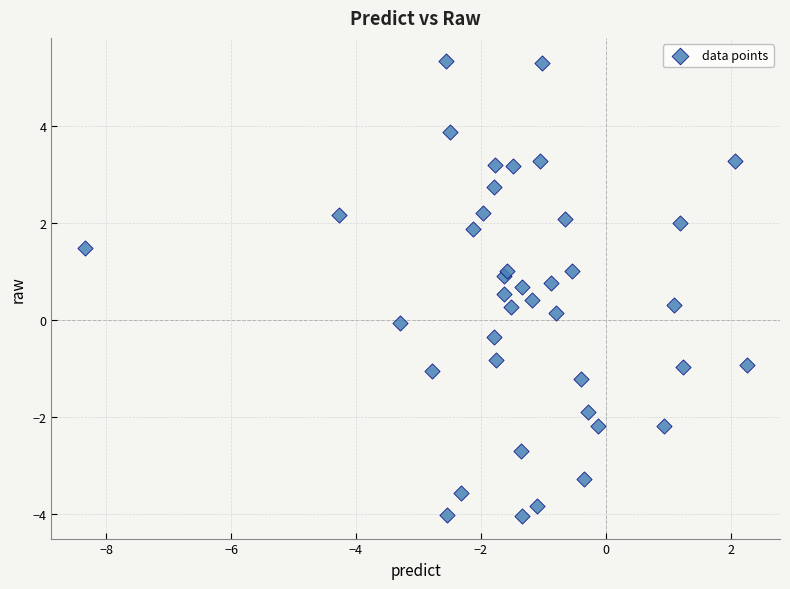

What is the range of X values (max minus min)?

10.6